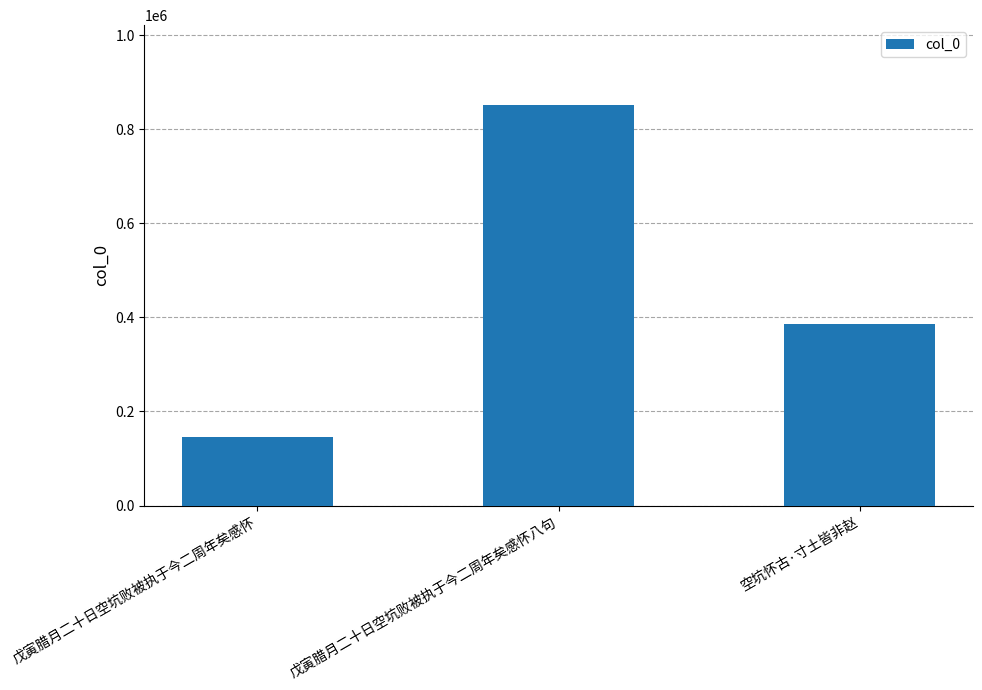

Reading left to right, transcribe all the data shown in this chart.

146170	851166	385769